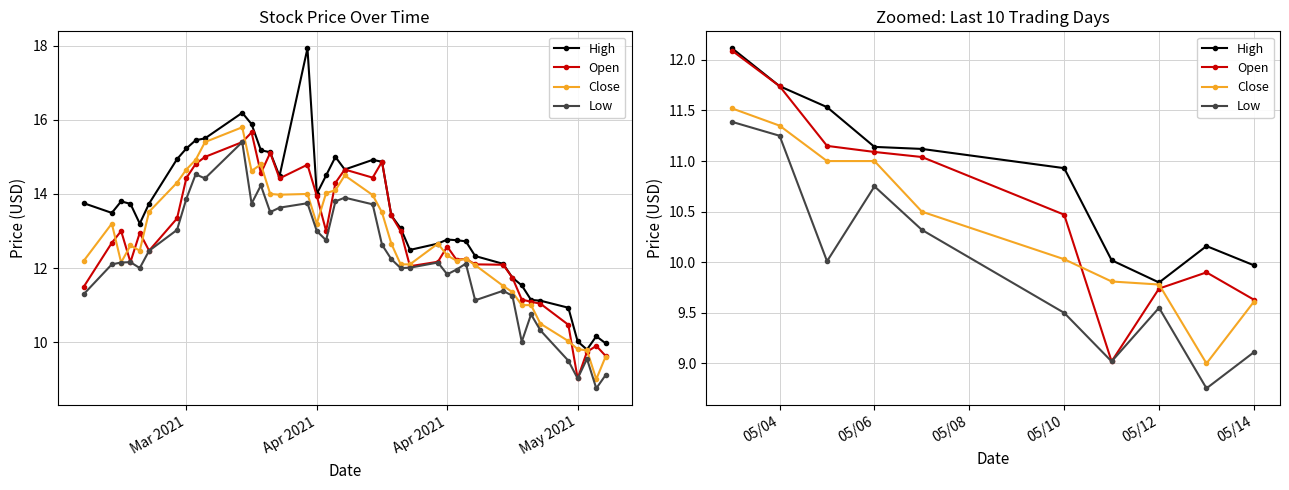

Which category has the highest value in the Low series?

Mar 2021